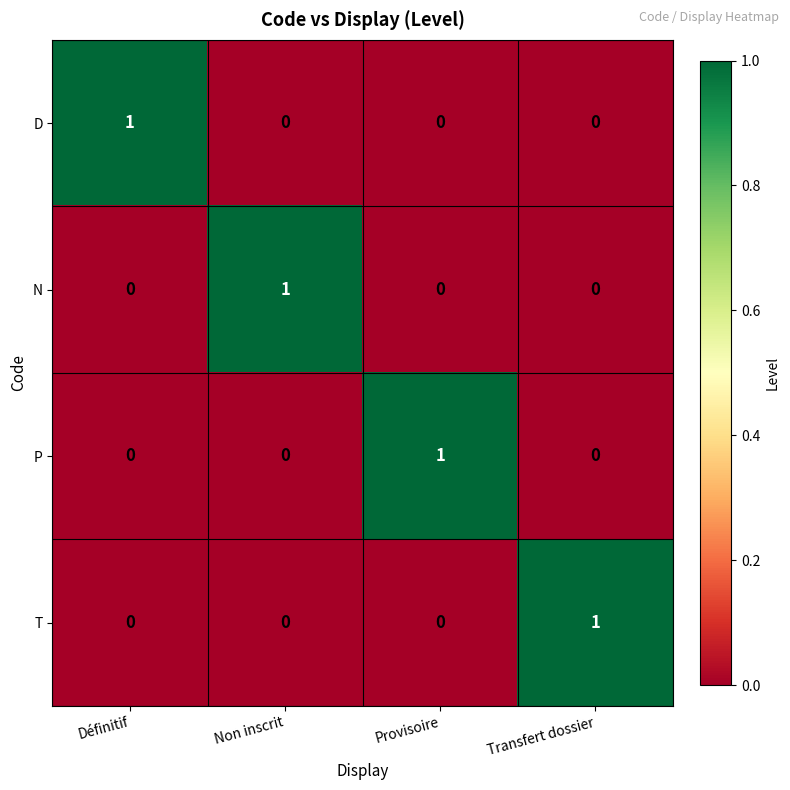

Reading left to right, extract all data points from this chart.

D: Définitif=1	Non inscrit=0	Provisoire=0	Transfert dossier=0
N: Définitif=0	Non inscrit=1	Provisoire=0	Transfert dossier=0
P: Définitif=0	Non inscrit=0	Provisoire=1	Transfert dossier=0
T: Définitif=0	Non inscrit=0	Provisoire=0	Transfert dossier=1